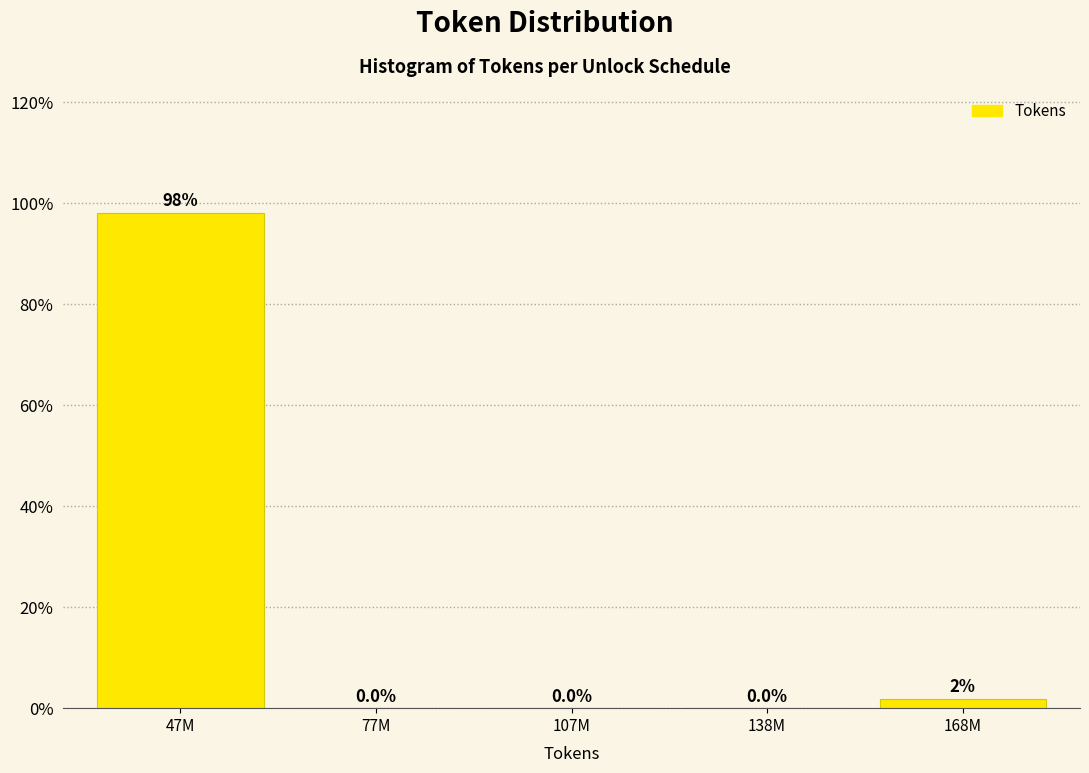

Read the value at 47M.

98.1